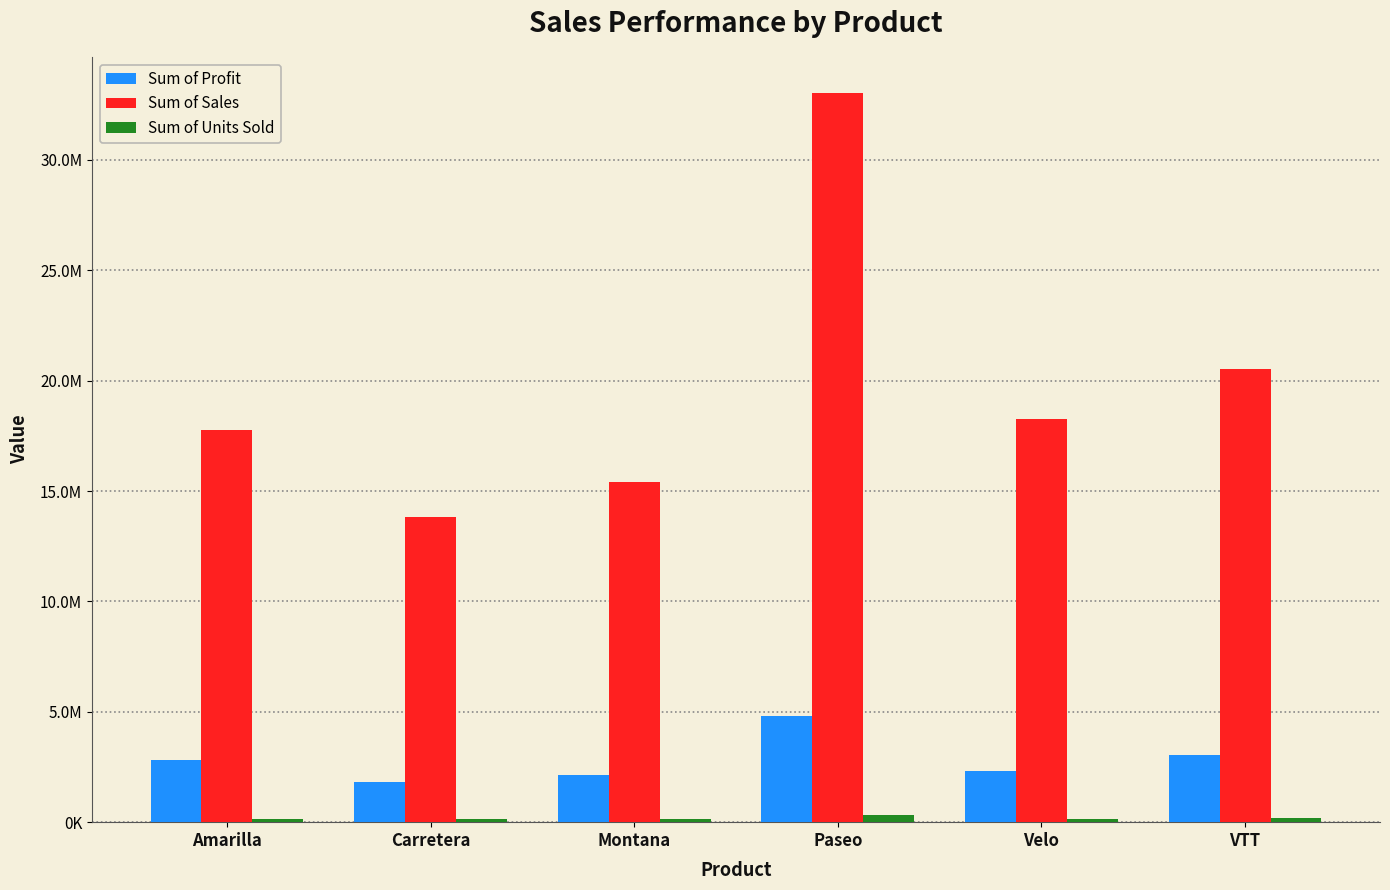

What is the average value of the Sum of Sales series?

19787725.0